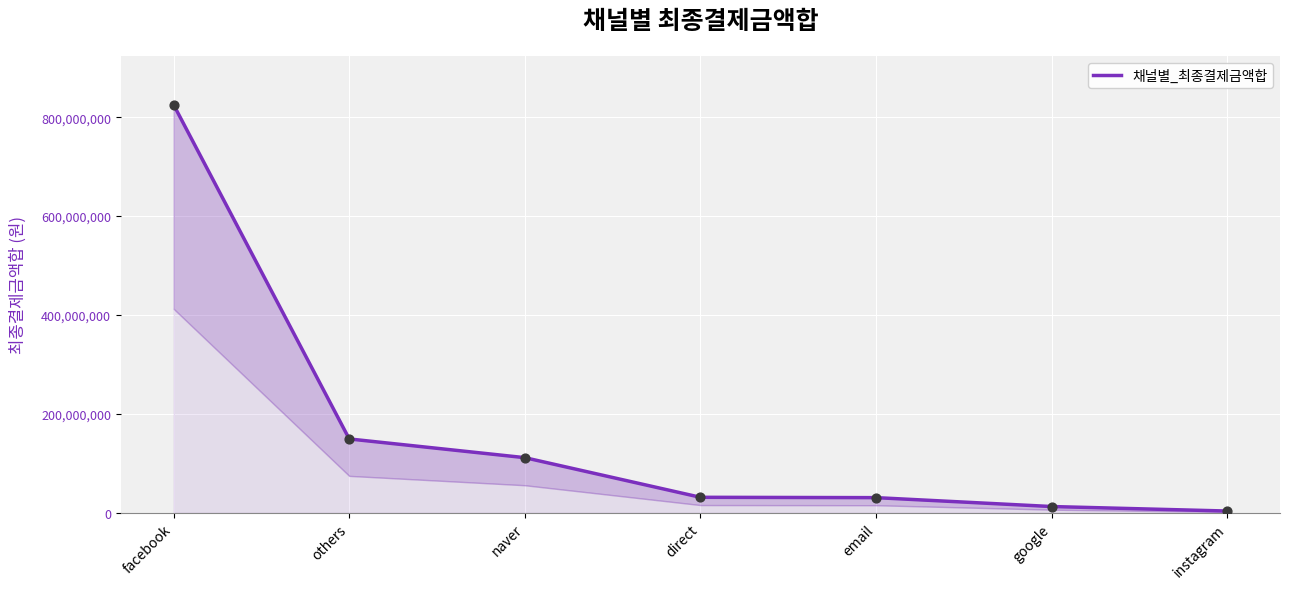

What is the change in value from naver to direct?

-80154590